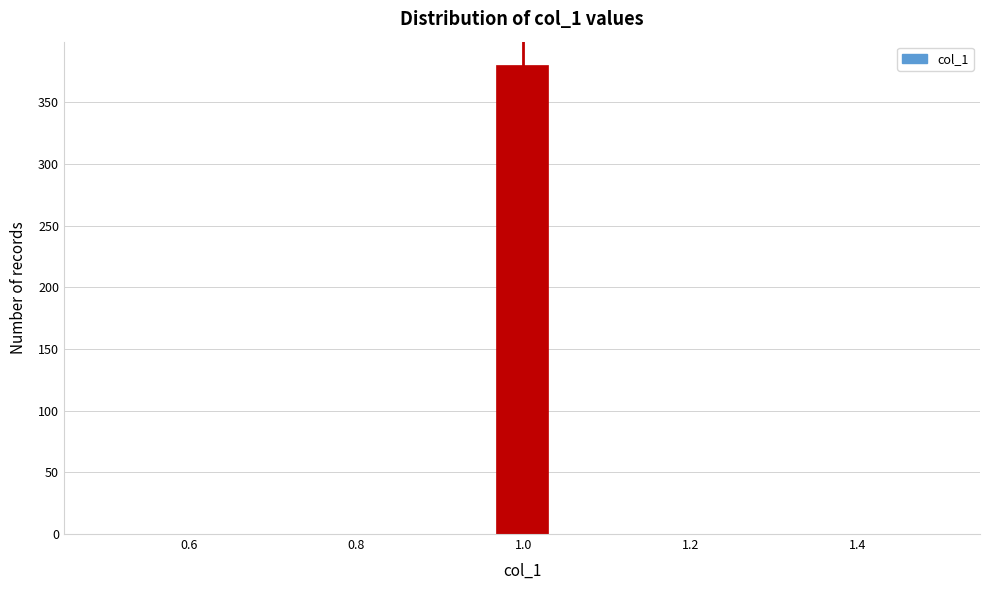

Around what value on the x-axis is the tallest bar? Give the approximate position of its centre, as read against the axis.

1.00